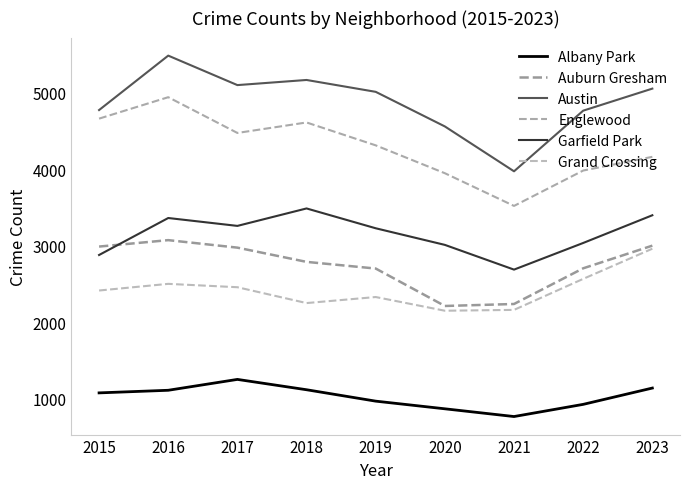

True or false: Auburn Gresham and Grand Crossing intersect in this chart.

False